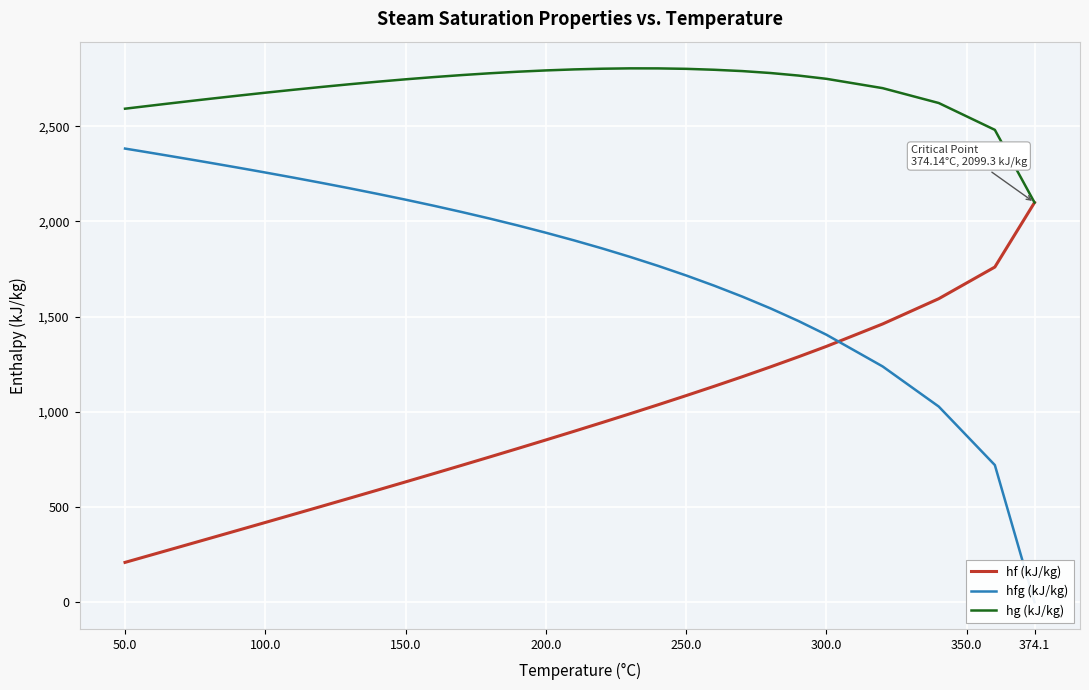

Which category has the highest value in the hf (kJ/kg) series?

374.1